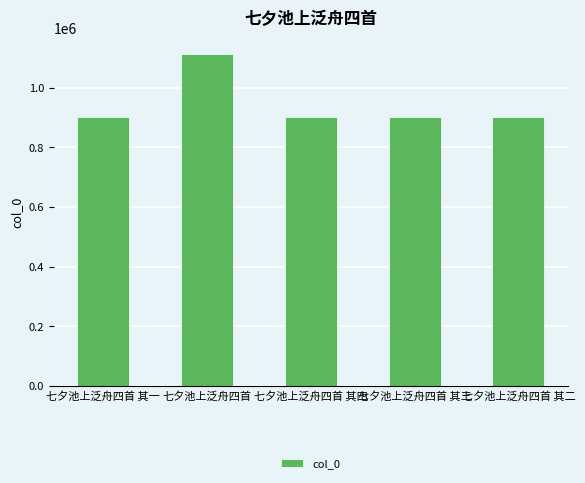

What is the sum of the values at 七夕池上泛舟四首 其三 and 七夕池上泛舟四首 其一?

1804700